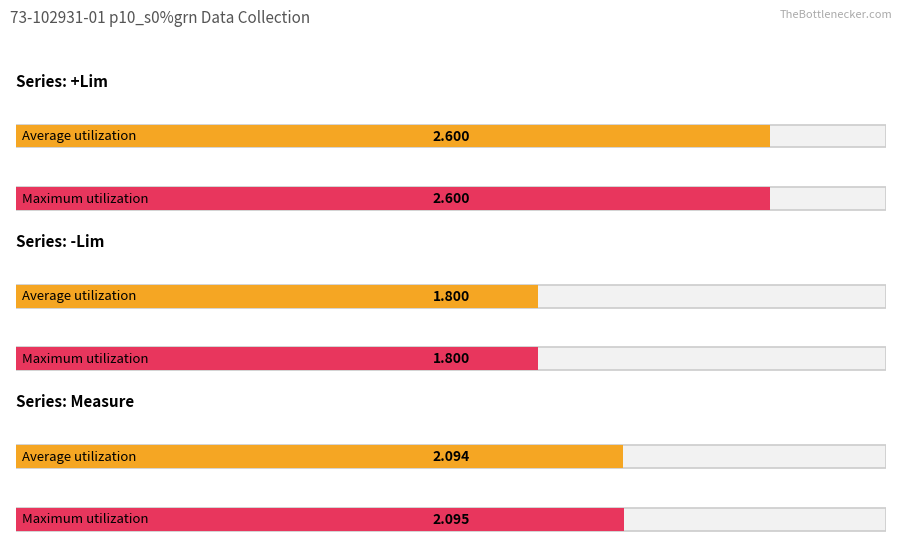

Which series has the largest total across all categories?

+Lim